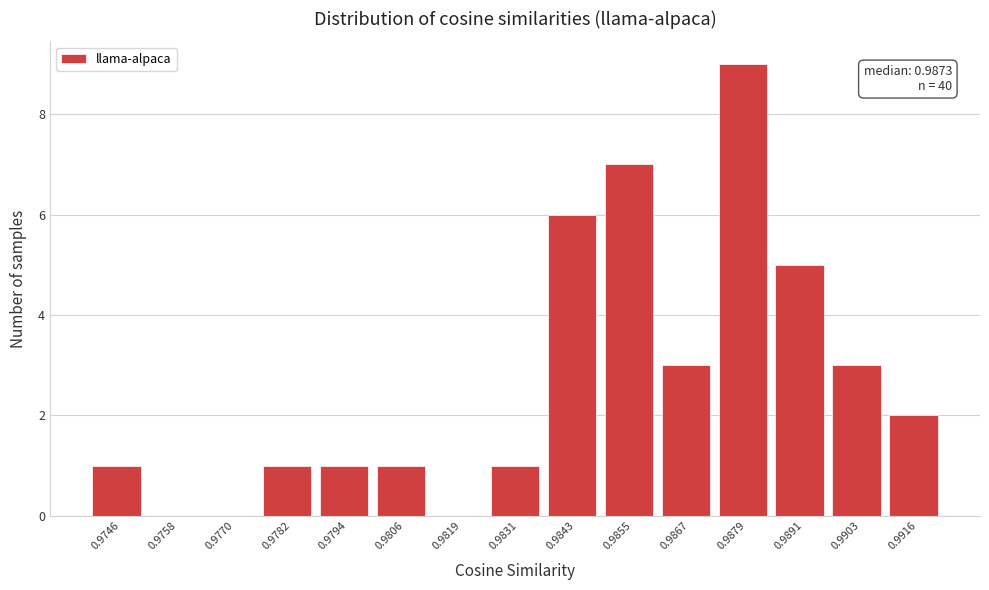

Reading right to left, what are all the values shown in this chart?

0.9916=2	0.9903=3	0.9891=5	0.9879=9	0.9867=3	0.9855=7	0.9843=6	0.9831=1	0.9819=0	0.9806=1	0.9794=1	0.9782=1	0.9770=0	0.9758=0	0.9746=1